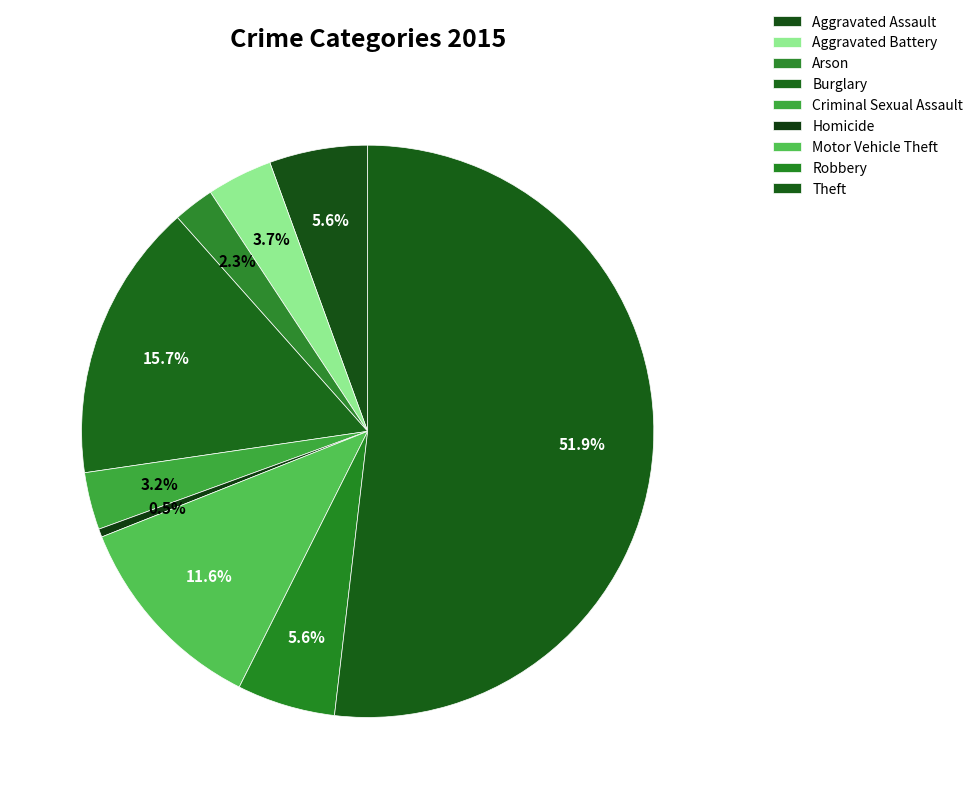

Which slice is the smallest?

Homicide